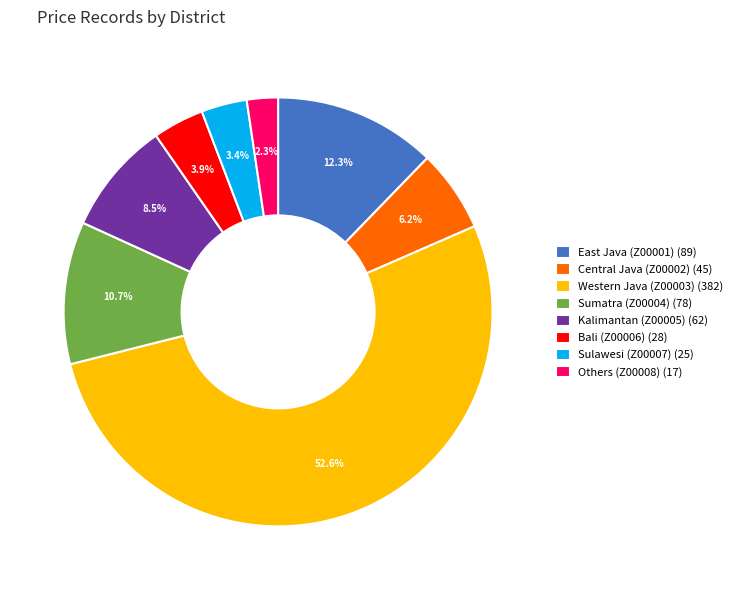

Does Western Java (Z00003) (382) account for over 50% of the chart?

Yes